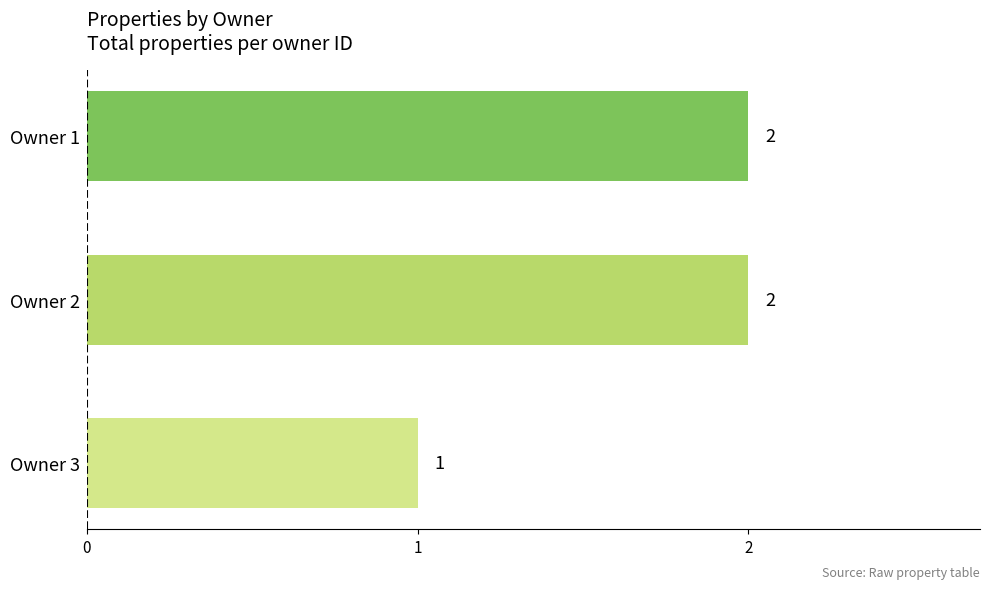

Reading top to bottom, what are all the values shown in this chart?

Owner 1=2	Owner 2=2	Owner 3=1